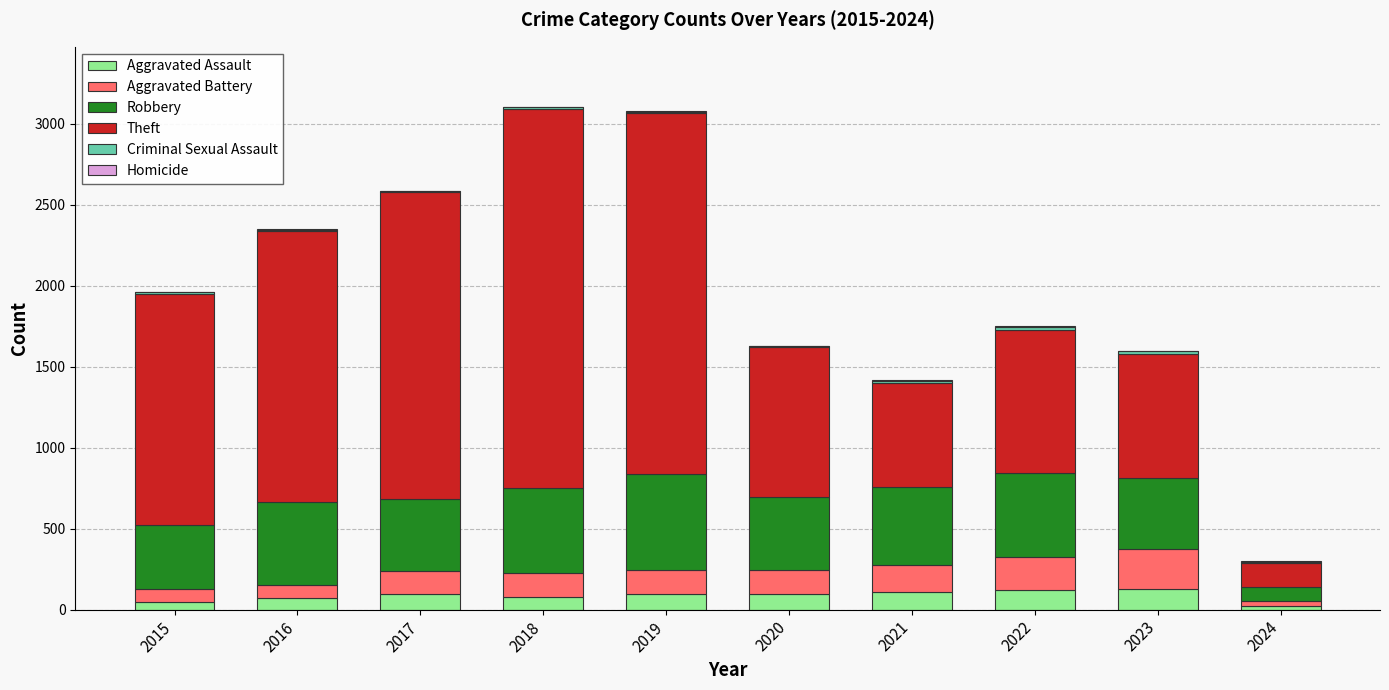

How many categories are shown in the chart?

10